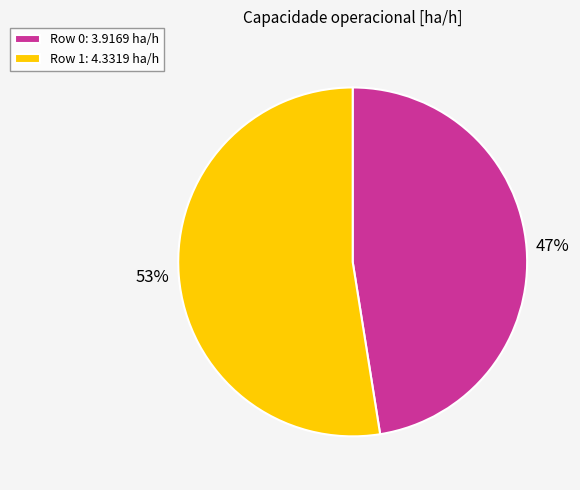

To the nearest percent, what is the combined percentage of Row 0: 3.9169 ha/h and Row 1: 4.3319 ha/h?

100%